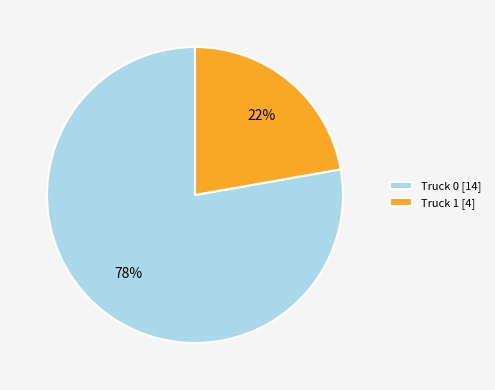

To the nearest percent, what percentage of the pie is Truck 0?

78%